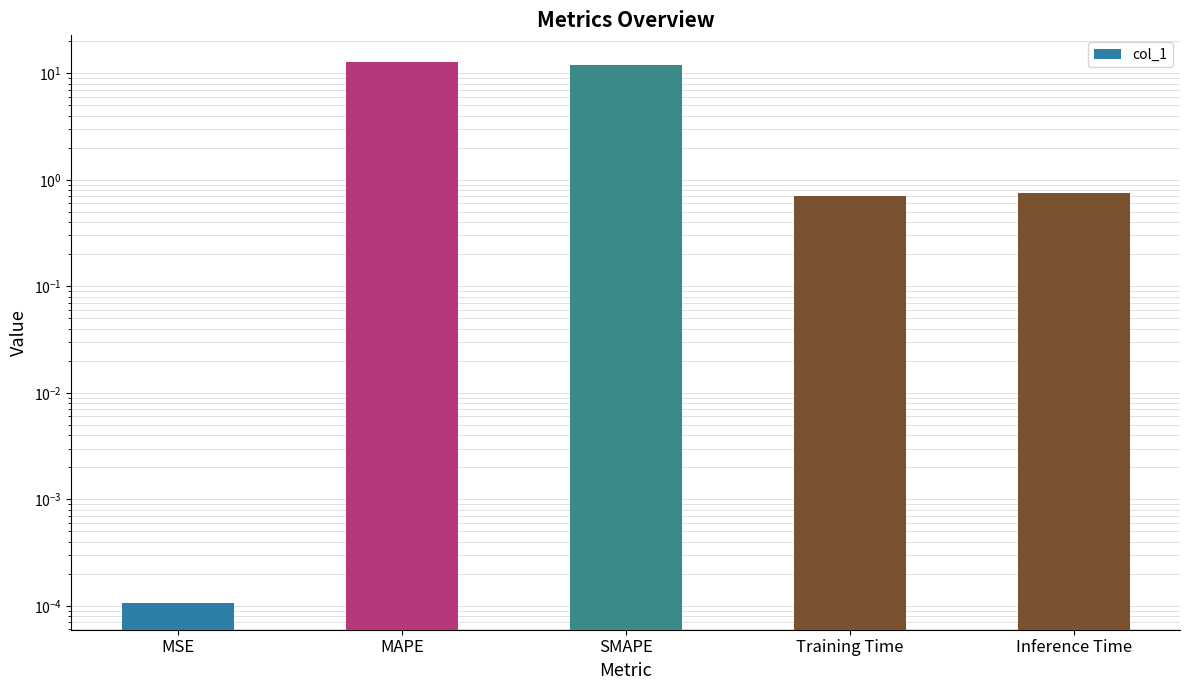

True or false: the data shows 1.0 at Training Time.

False